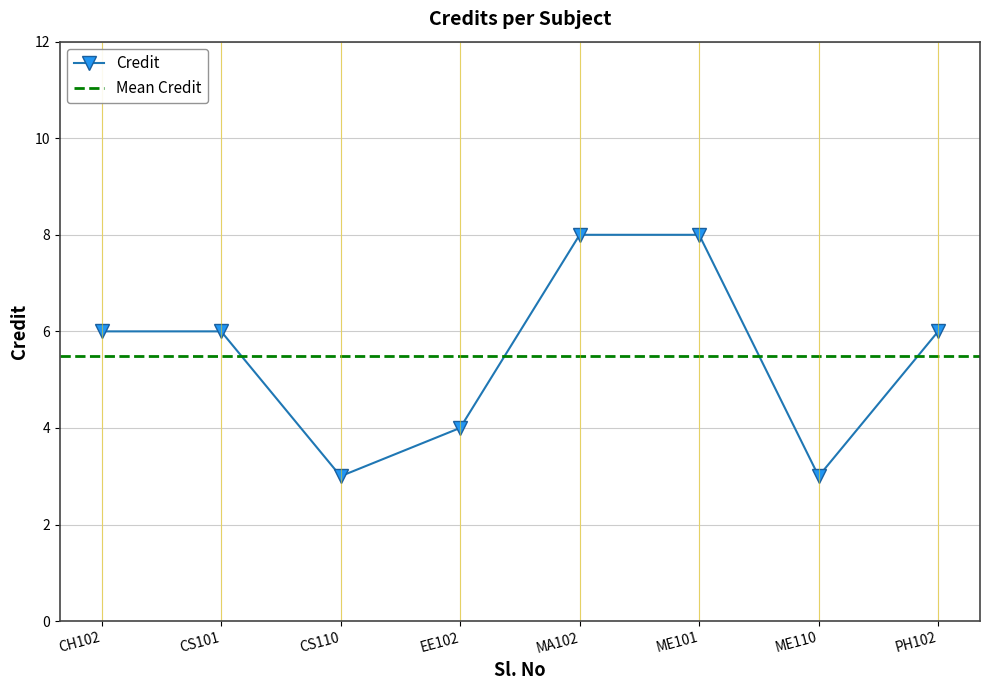

The Credit series shows 4 at PH102. True or false?

False